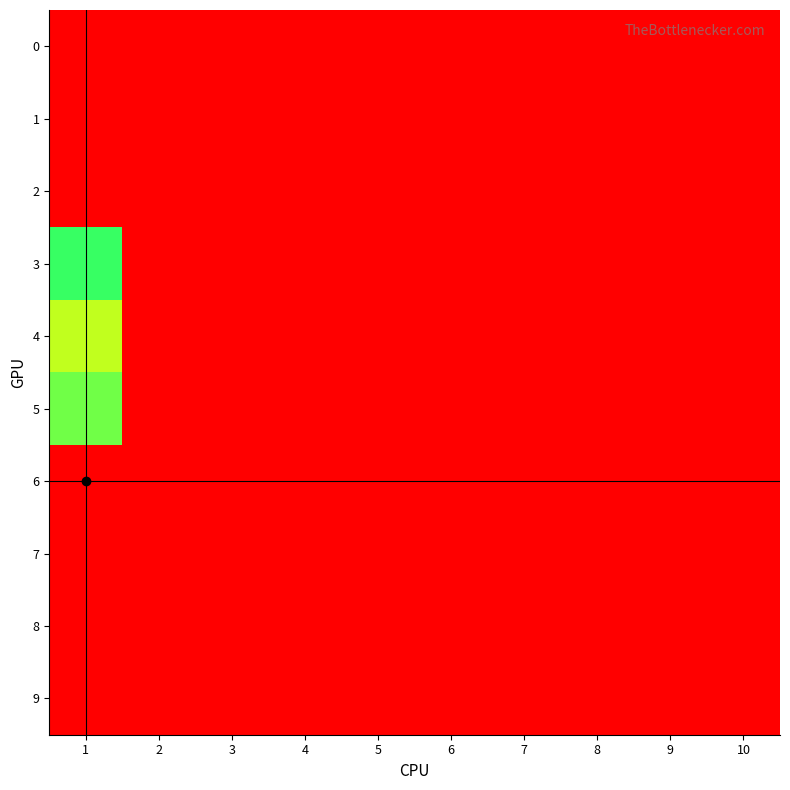

How many data points does each series have?

10